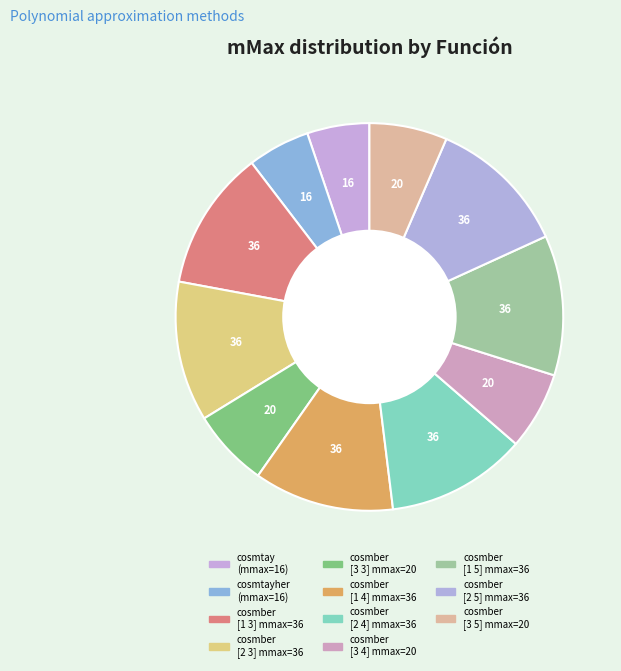

Count the number of slices in the pie.

11